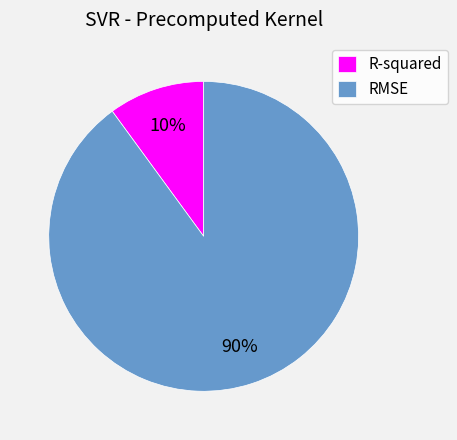

Between RMSE and R-squared, which is larger?

RMSE